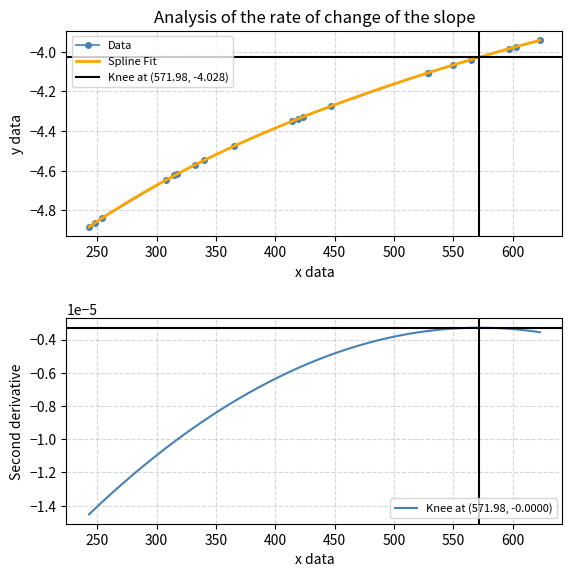

Reading left to right, extract all data points from this chart.

-4.9	-4.9	-4.8	-4.6	-4.6	-4.6	-4.6	-4.5	-4.5	-4.4	-4.3	-4.3	-4.3	-4.1	-4.1	-4.1	-4.0	-4.0	-4.0	-3.9